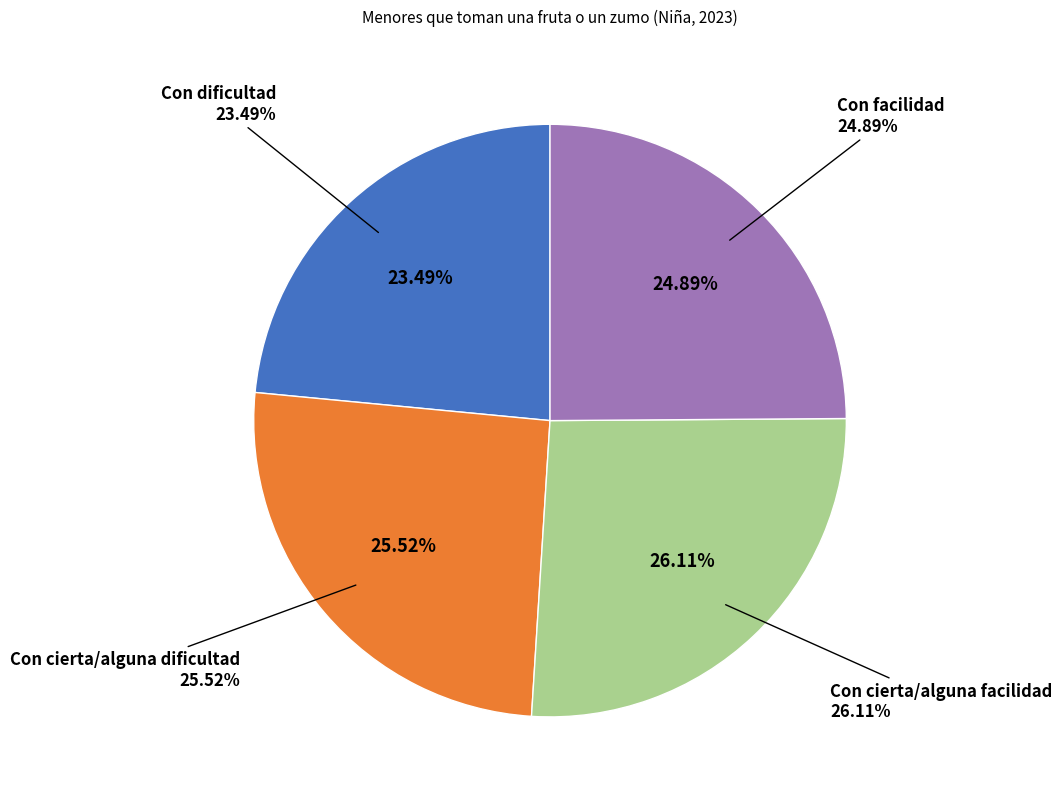

What is the largest slice in the pie chart?

Con cierta/alguna facilidad